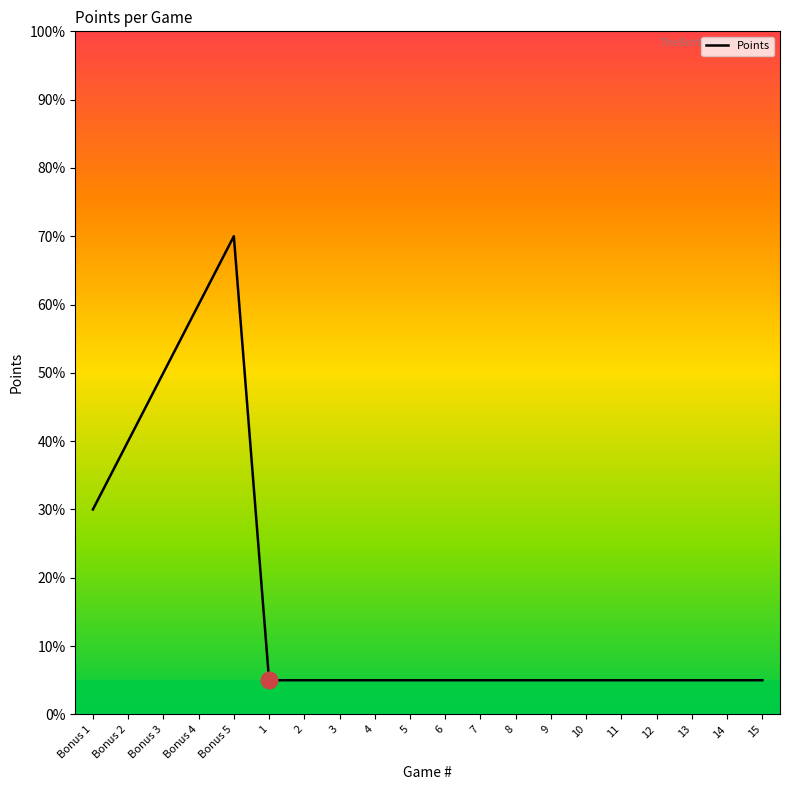

True or false: the data shows 5 at 3.

True